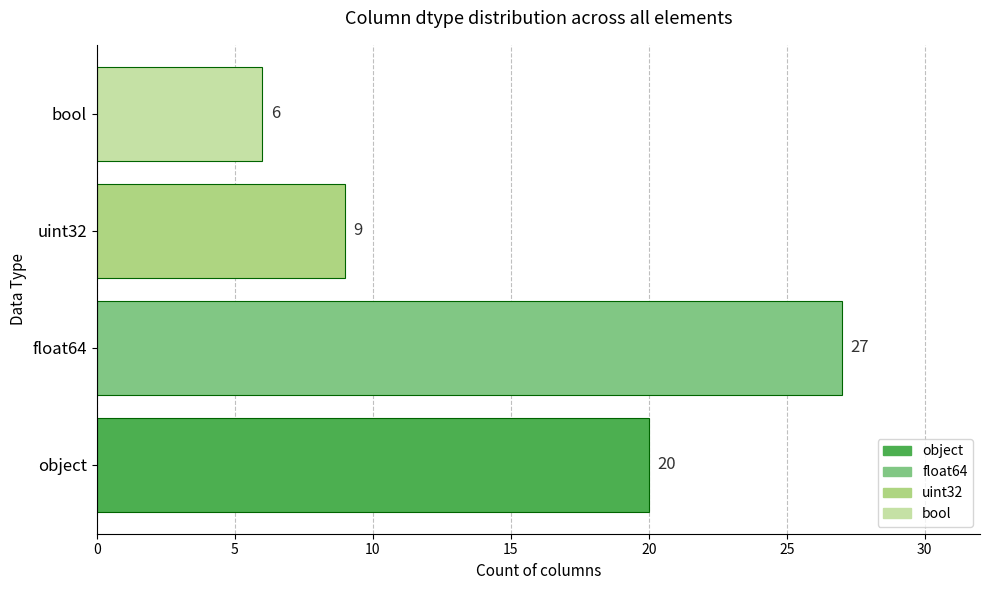

Does the chart contain stacked bars?

No